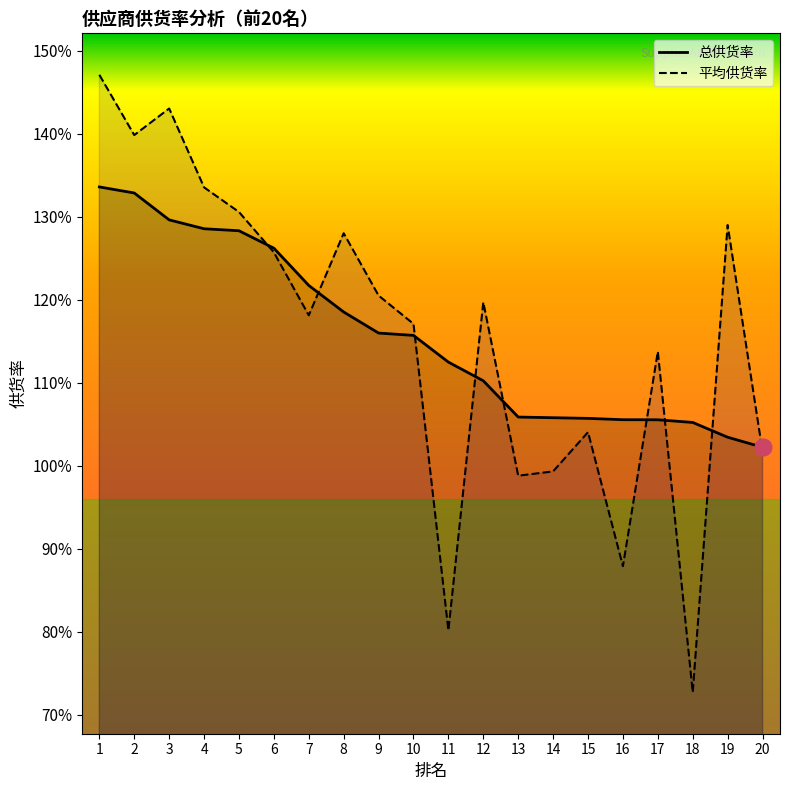

Which series has the widest spread of values?

平均供货率